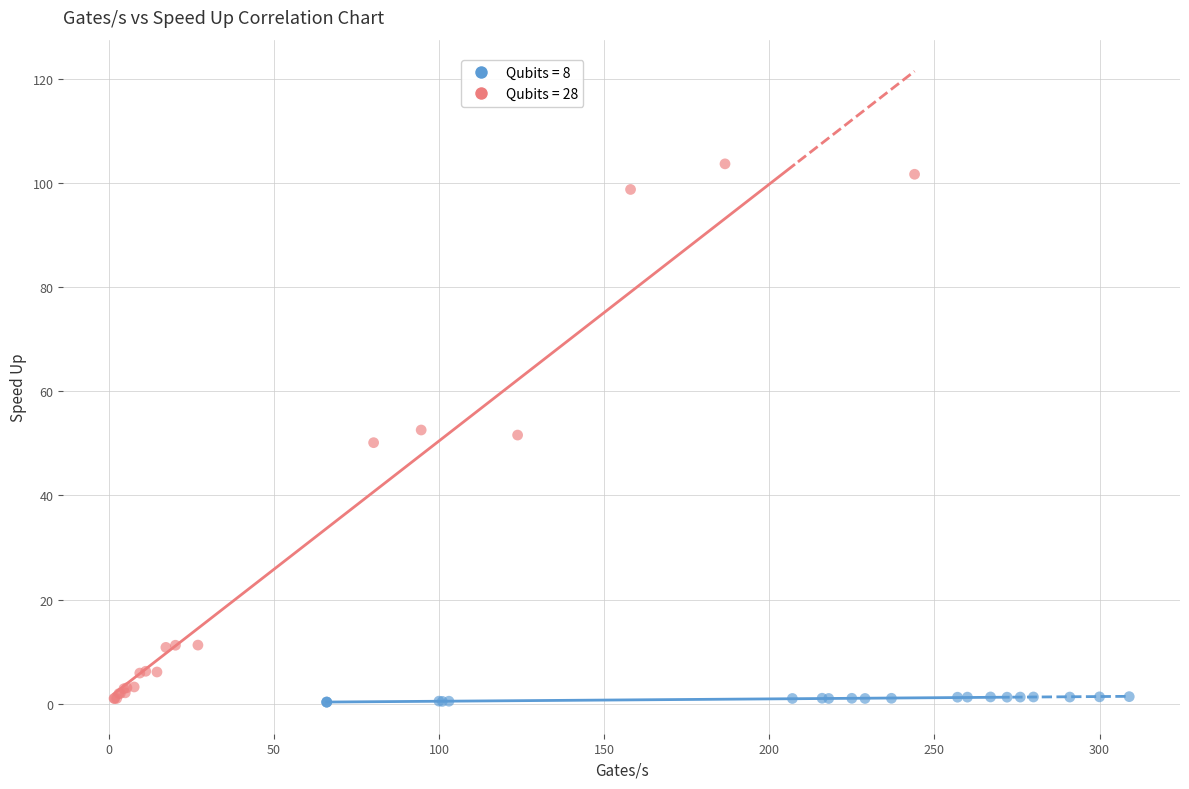

Which series has the widest spread of Y values?

Qubits = 28